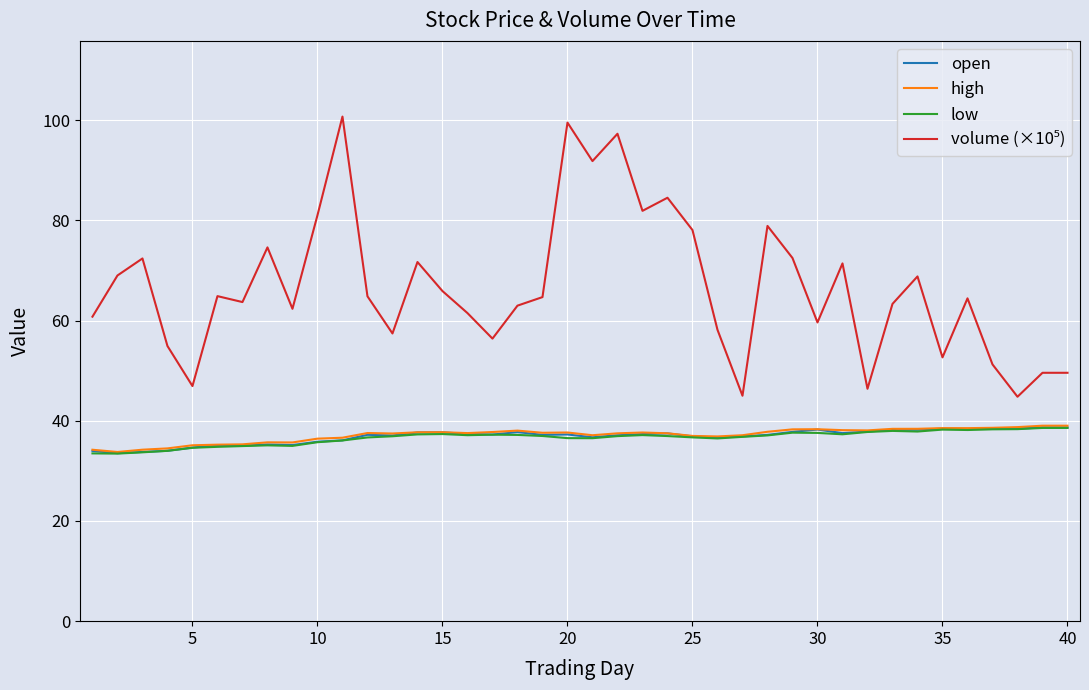

What is the sum of all high values?

1486.4